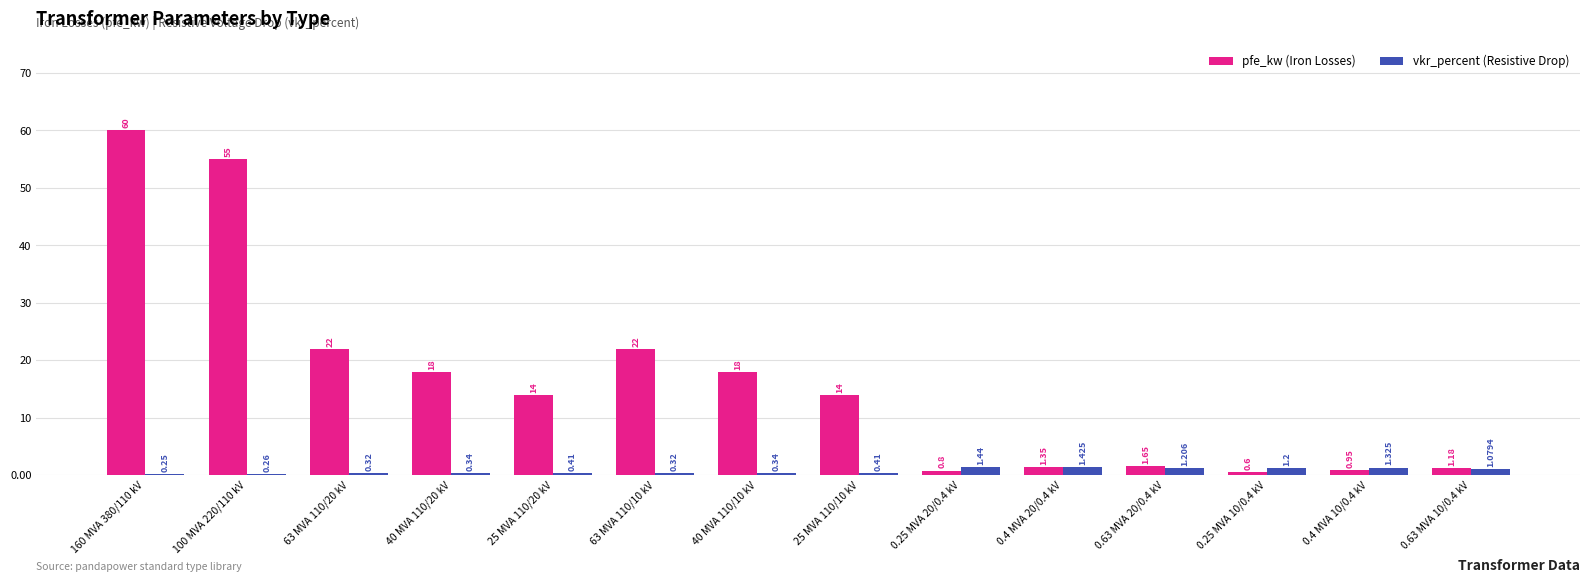

At 0.25 MVA 20/0.4 kV, list the series in order from largest to smallest.

vkr_percent (Resistive Drop), pfe_kw (Iron Losses)